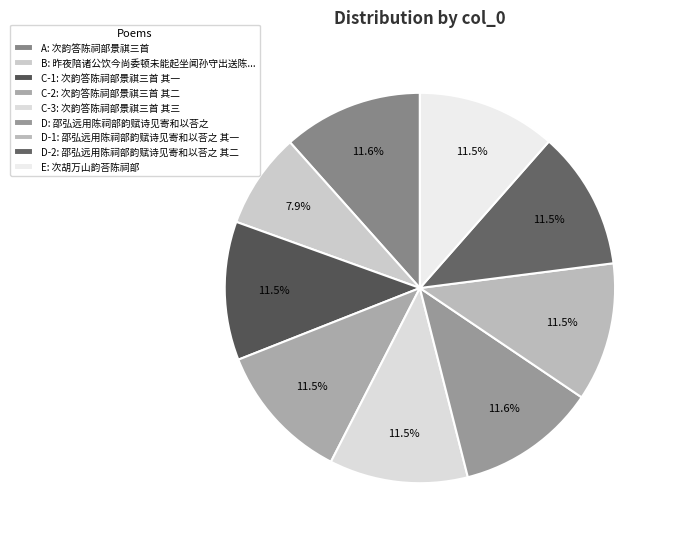

How many segments does this pie chart have?

9